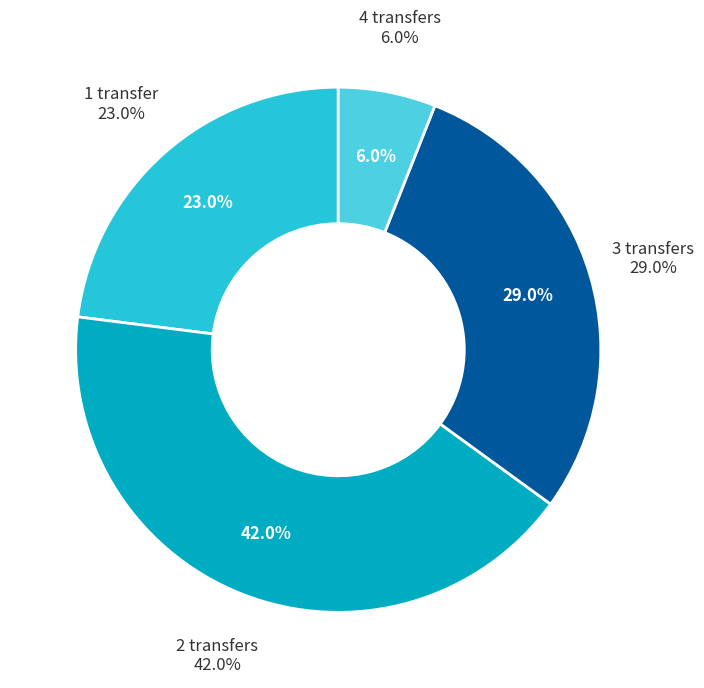

To the nearest percent, what is the average slice percentage?

25%